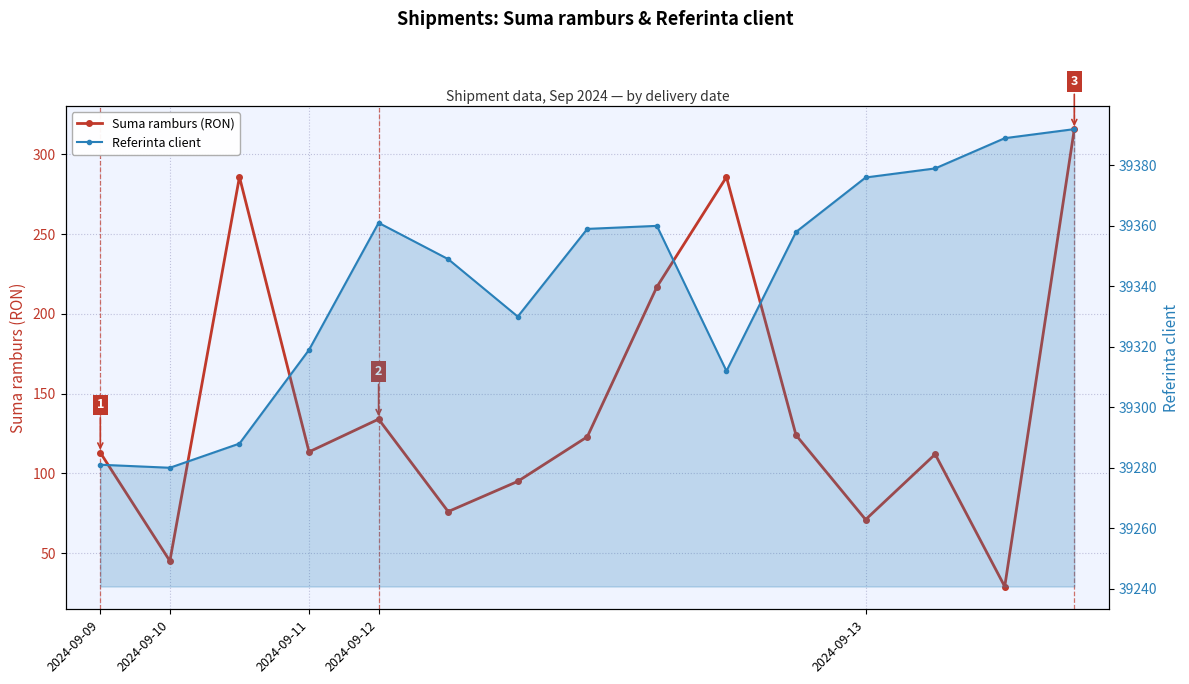

How many lines are shown in the chart?

2